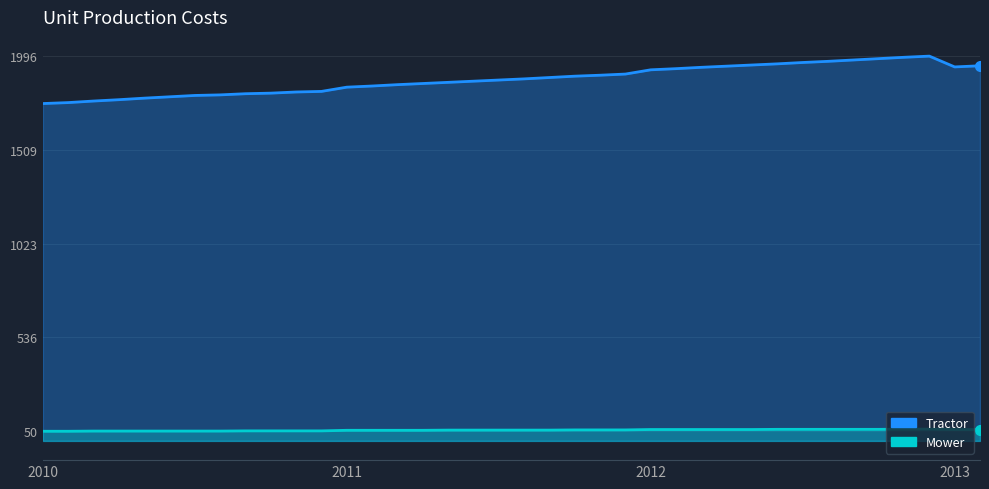

What are all the series names shown in the legend?

Tractor, Mower